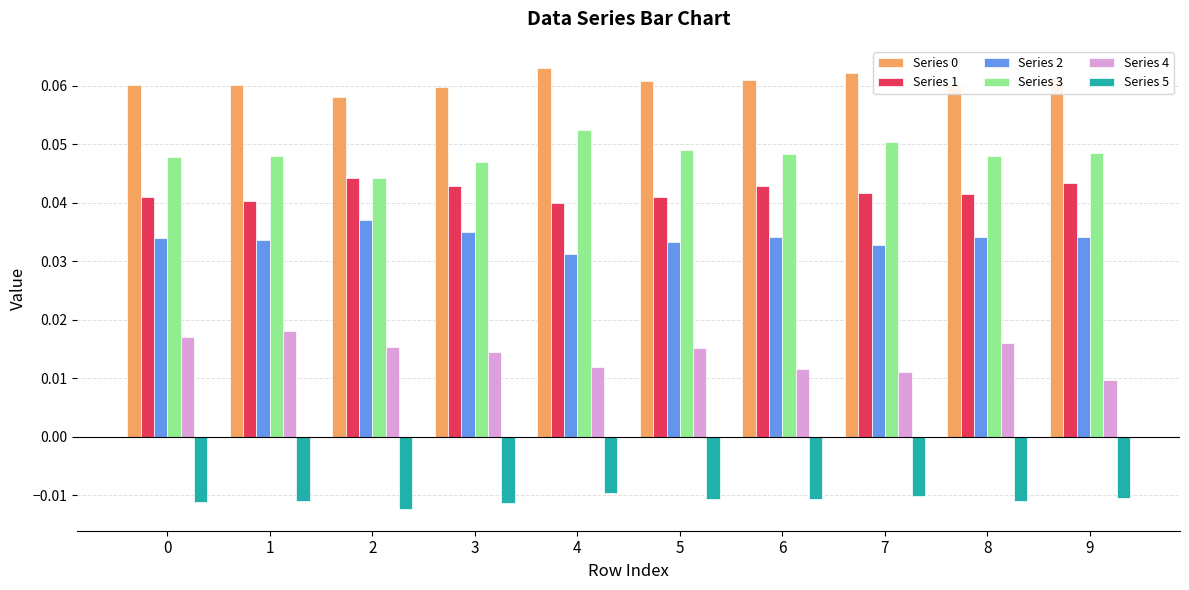

At how many categories does at least one series exceed 0?

10